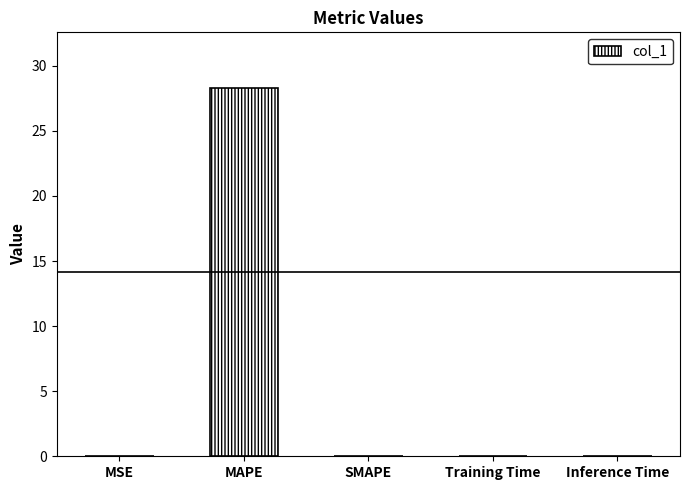

What is the greatest value displayed?

28.3